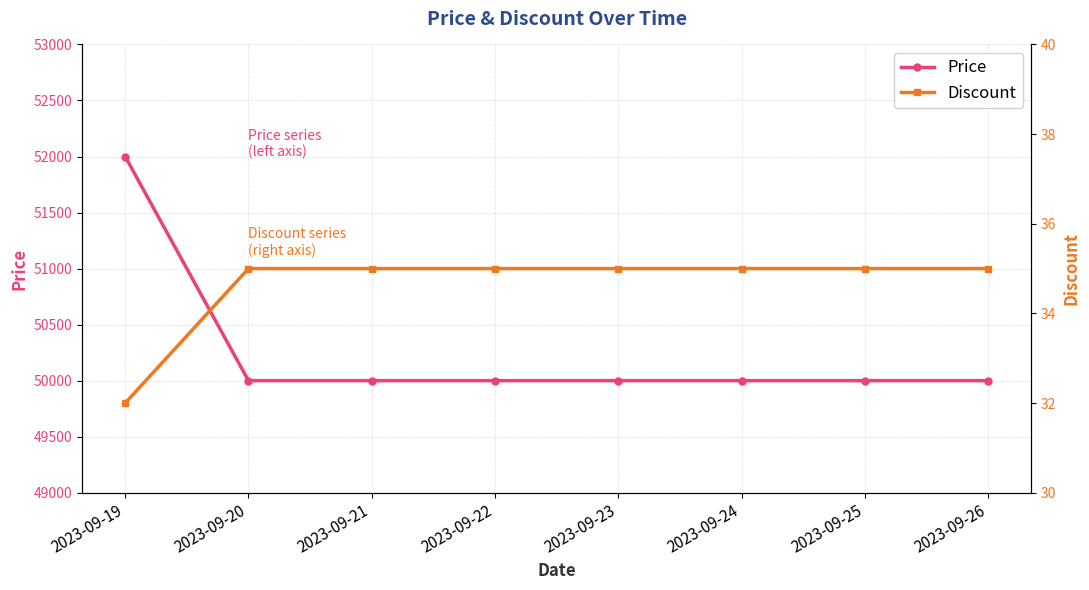

At which category is the sum across all series the highest?

2023-09-19